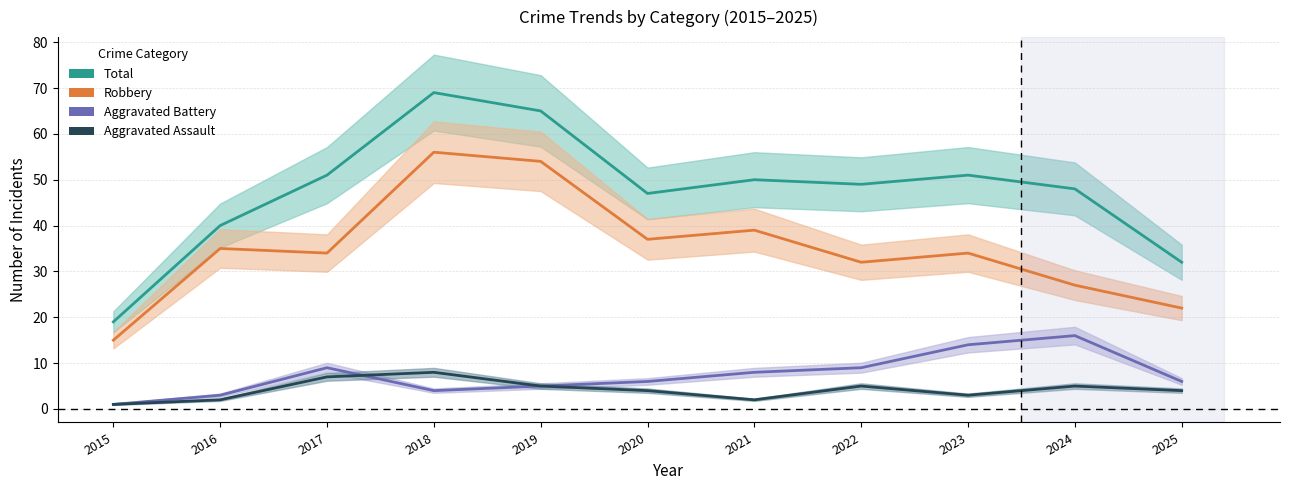

Reading left to right, transcribe all the data shown in this chart.

Total: 19	40	51	69	65	47	50	49	51	48	32
Robbery: 15	35	34	56	54	37	39	32	34	27	22
Aggravated Battery: 1	3	9	4	5	6	8	9	14	16	6
Aggravated Assault: 1	2	7	8	5	4	2	5	3	5	4